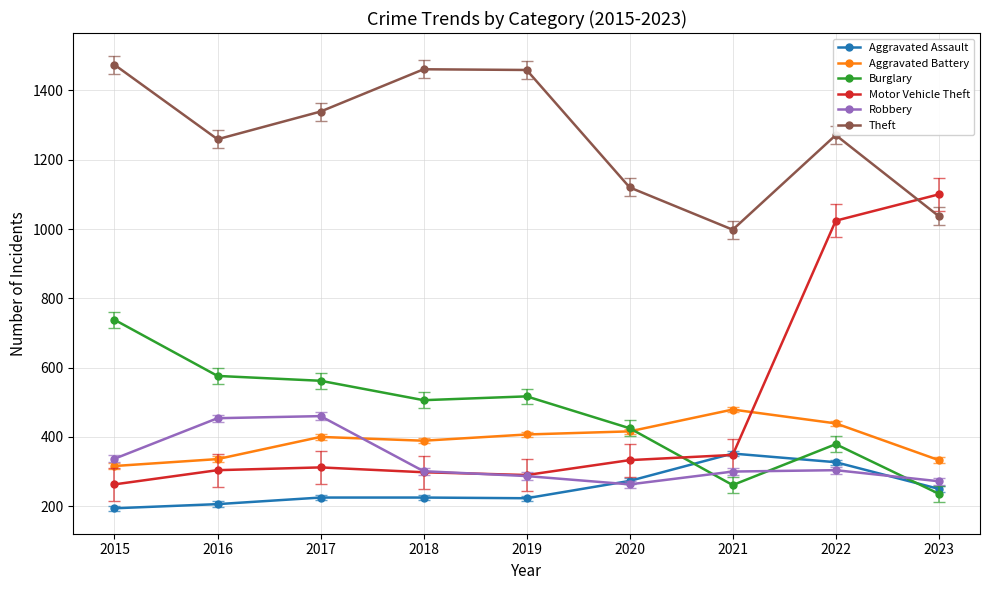

What is the total value across all series at 2019?

3183